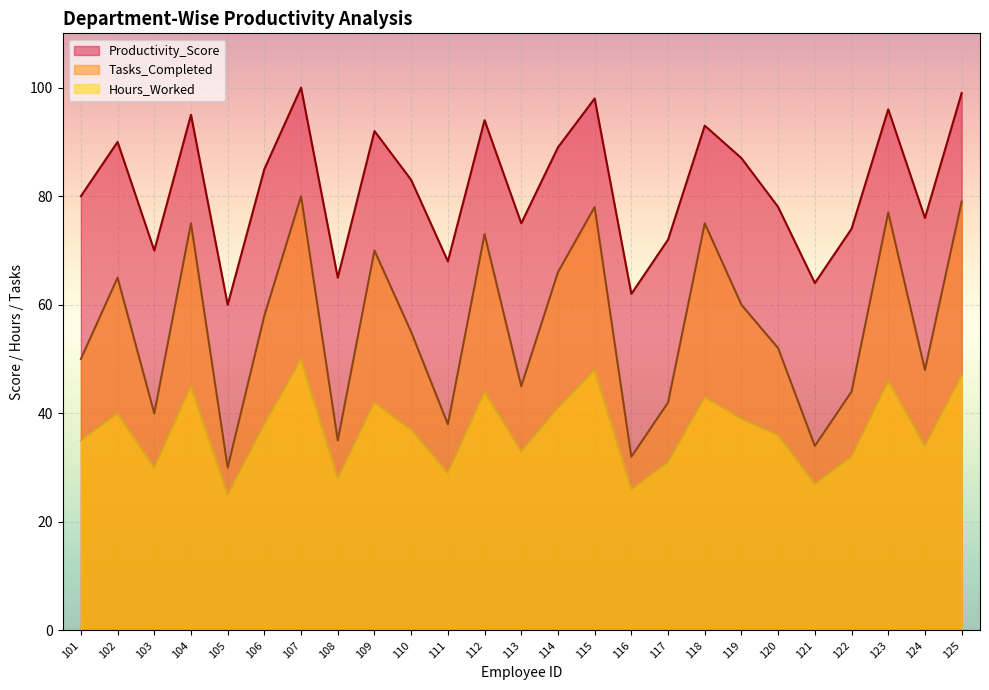

Is it true that Productivity_Score equals 49 at 124?

False